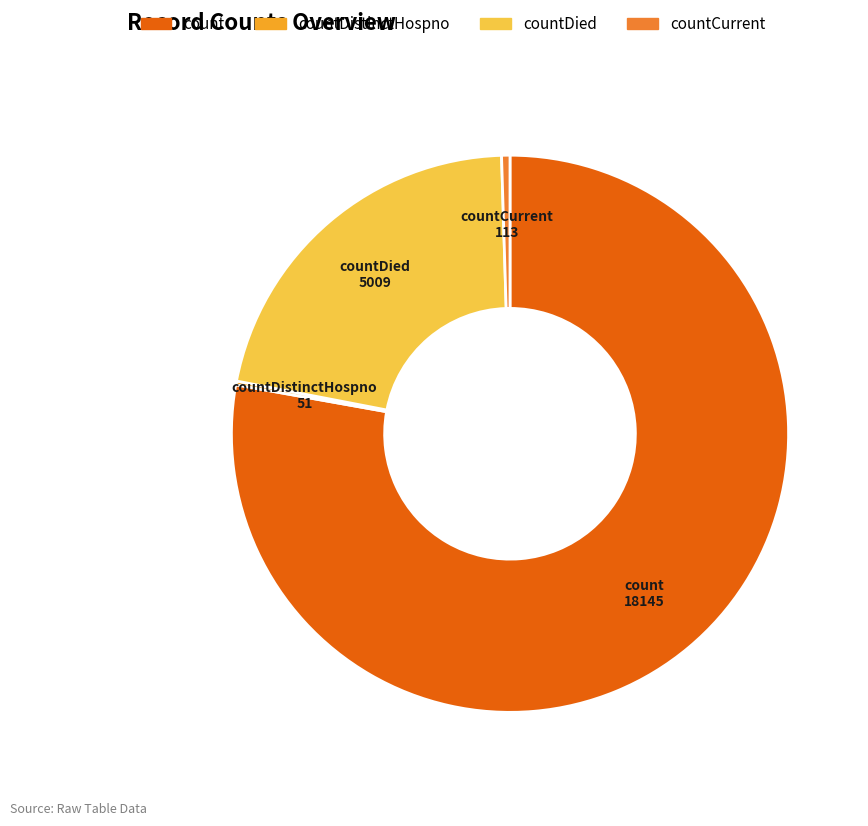

Does any single category account for the majority?

Yes